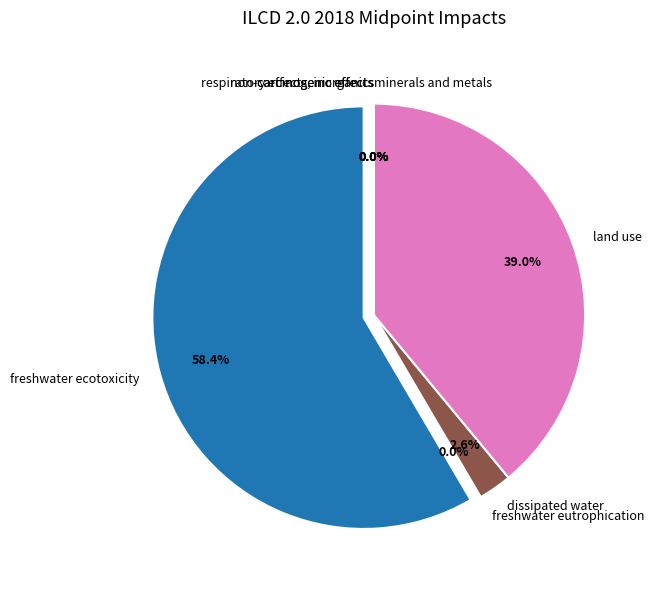

Which slice represents more than half of the pie?

freshwater ecotoxicity